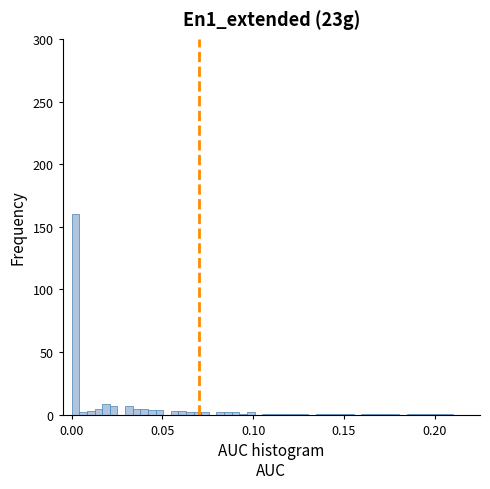

Read against the x-axis, roughly where is the centre of the tallest bar?

0.000